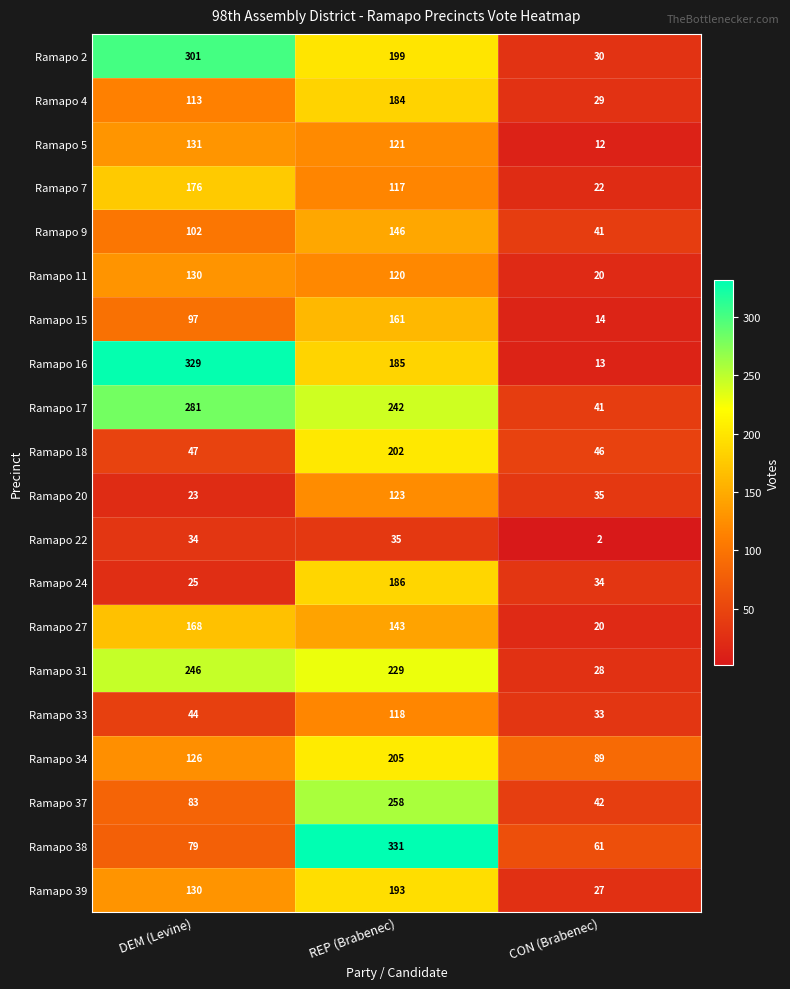

What is the average value of the Ramapo 31 series?

168